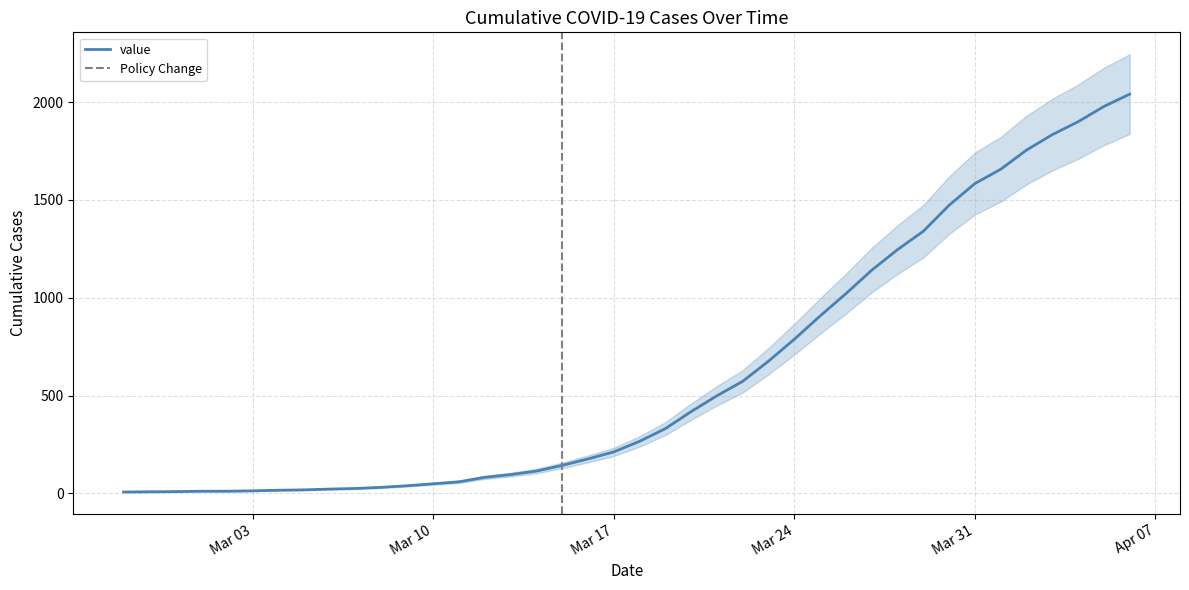

How many values are below 266?

20